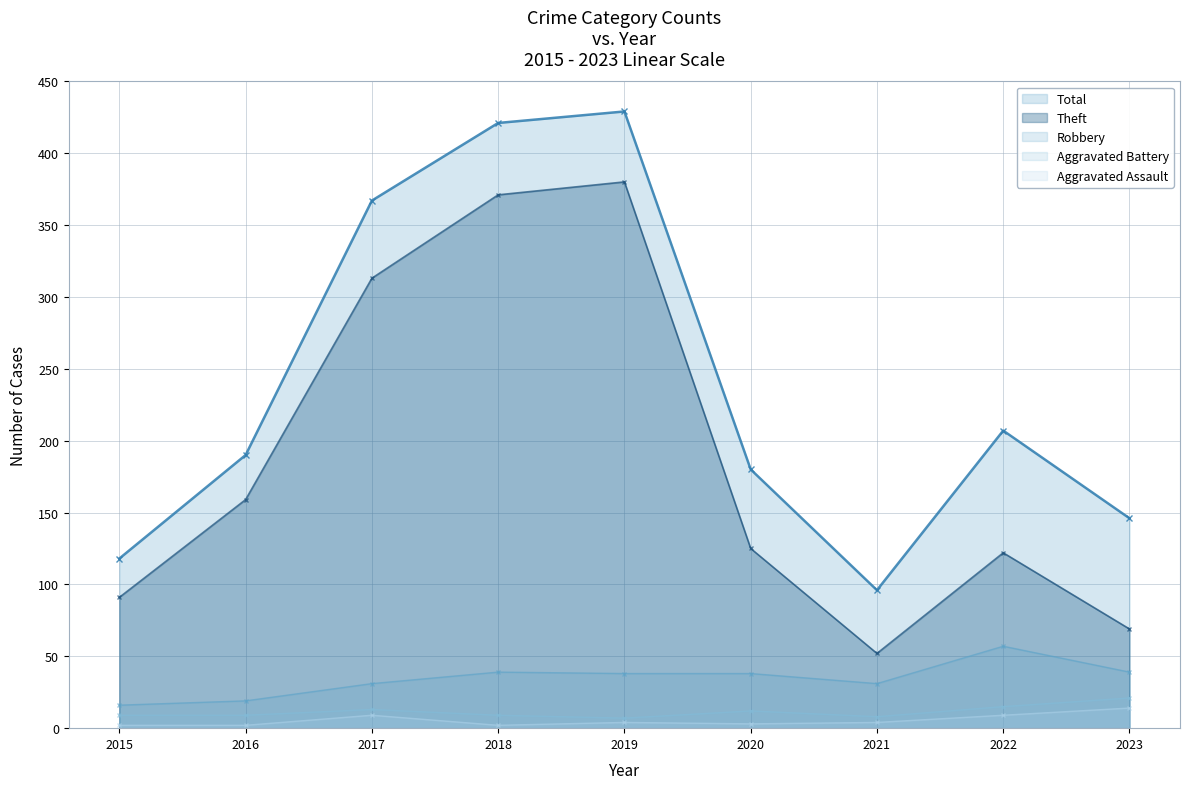

True or false: Aggravated Battery and Total cross at least once.

False